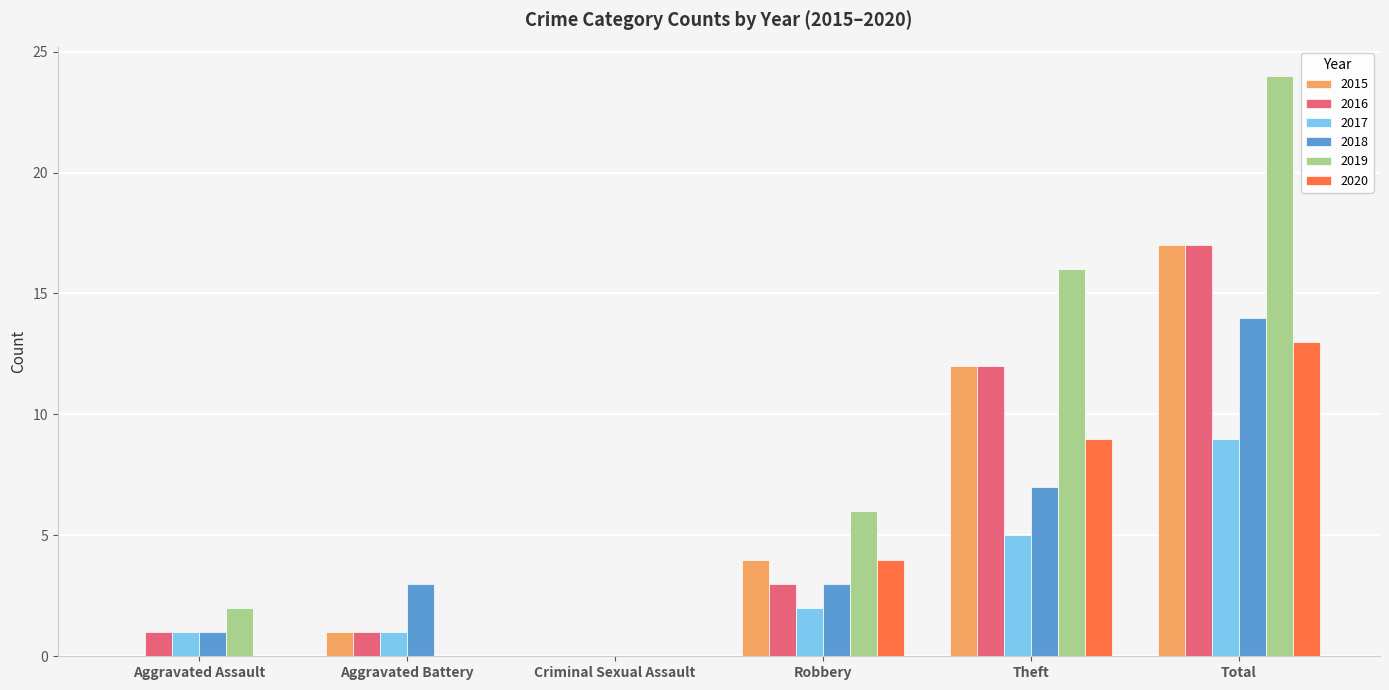

Which series has the largest range (max minus min)?

2019